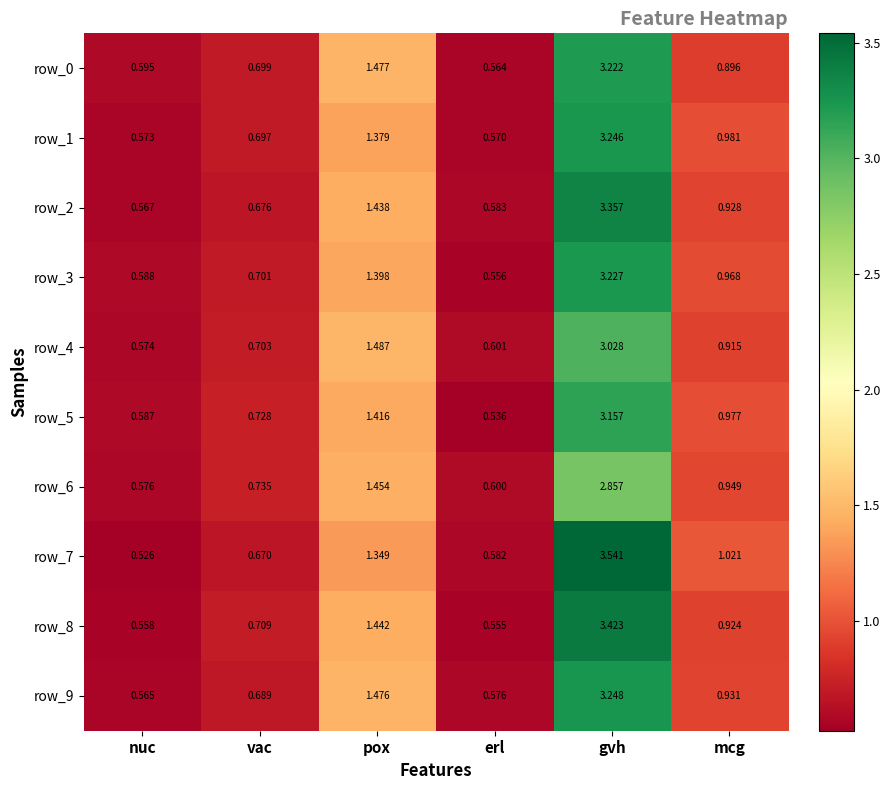

The value of row_0 at vac is 0.2. True or false?

False